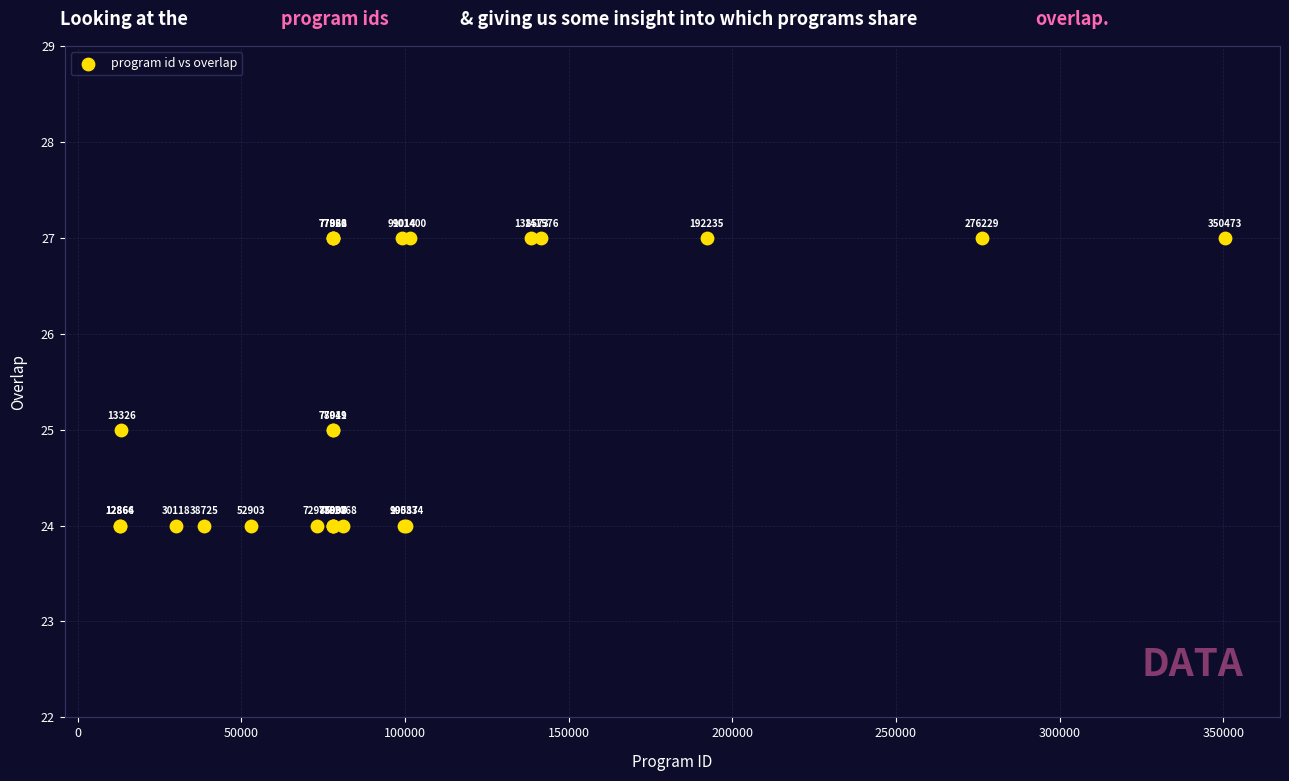

What Y value in the scatter plot is closest to 25?

25